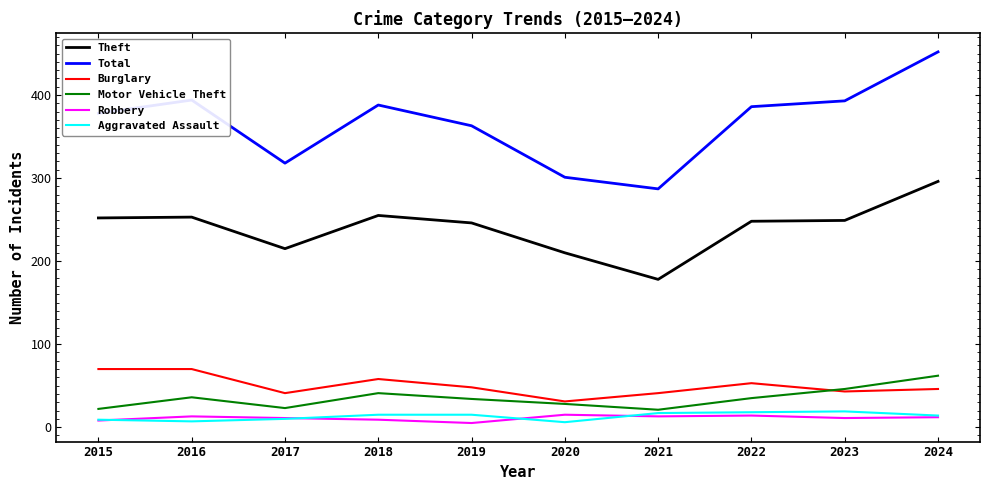

Is the value of Theft at 2020 greater than the value of Motor Vehicle Theft at 2024?

Yes